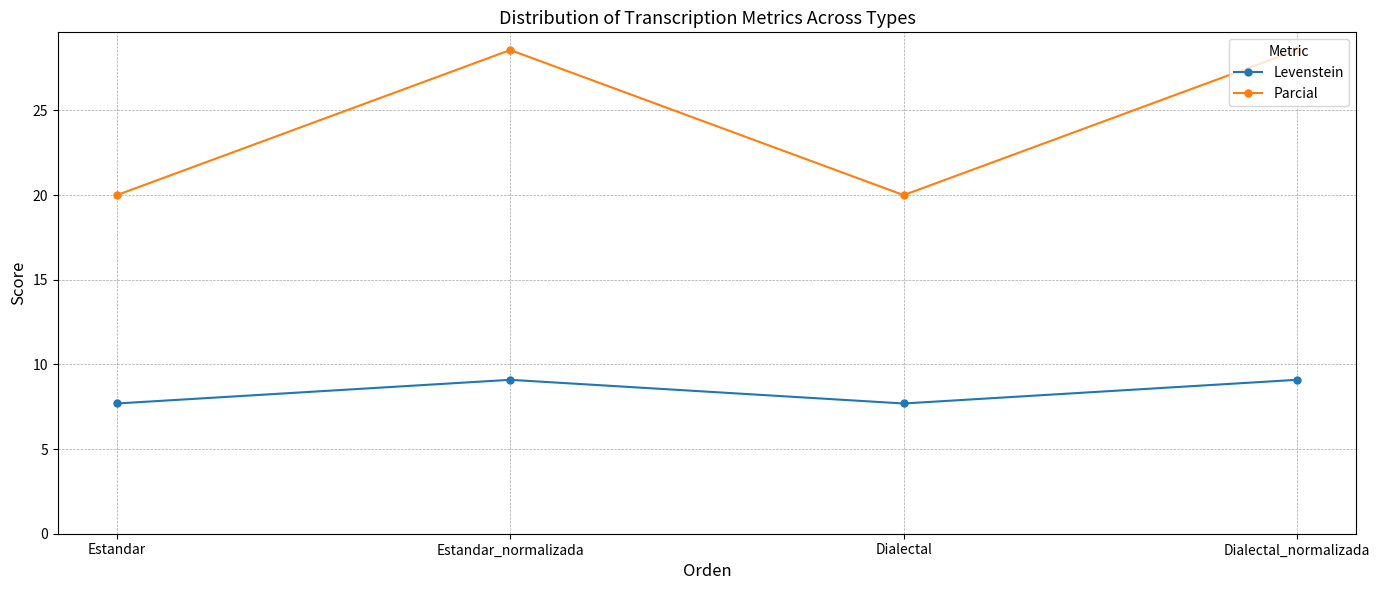

What is the difference between the Levenstein values at Estandar and Dialectal_normalizada?

1.4